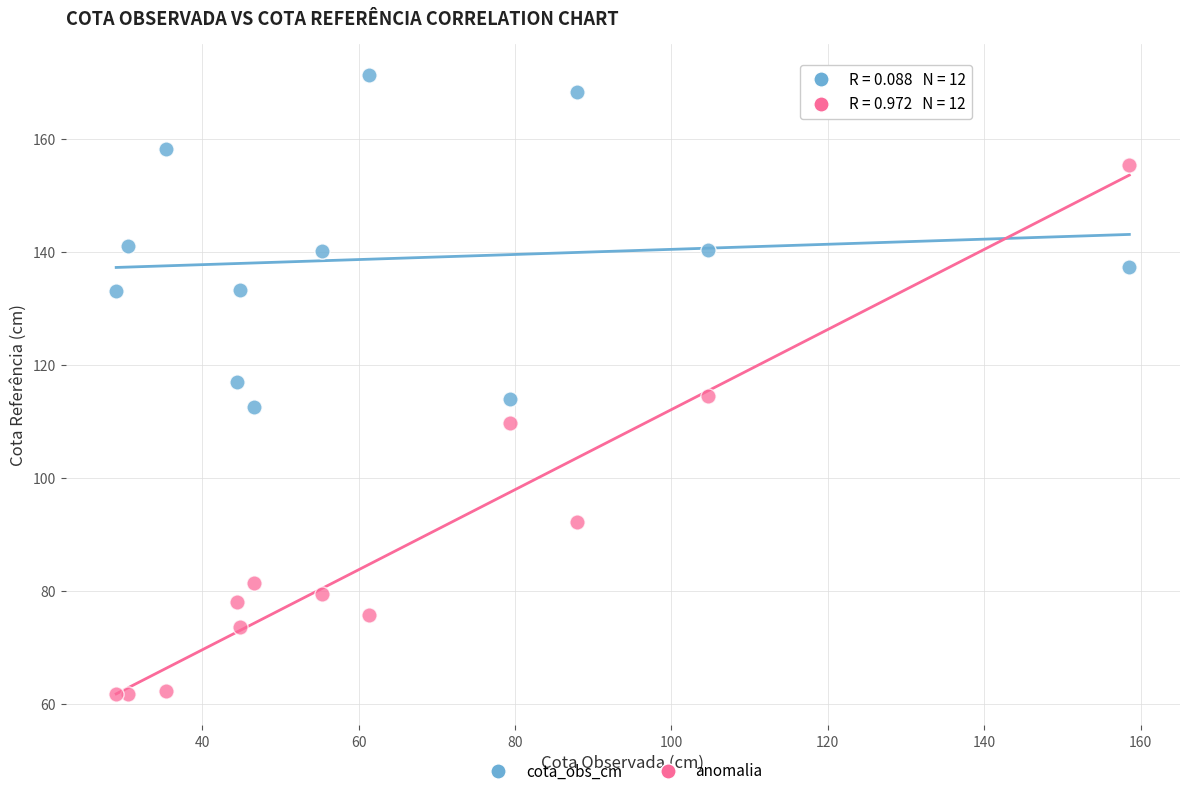

Across all data points, what is the range of Y values (max minus min)?

109.7